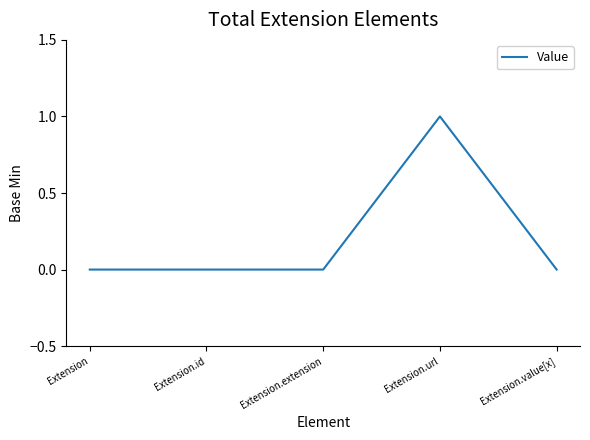

The value at Extension.extension is 0. True or false?

True